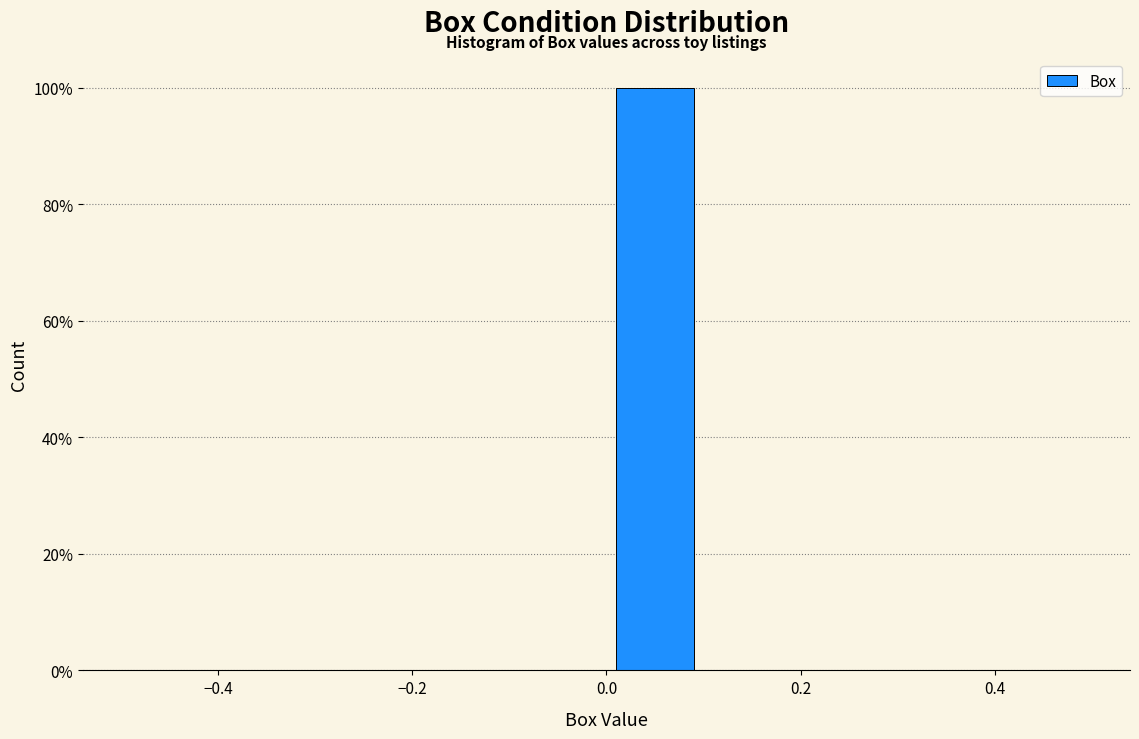

Reading left to right, transcribe this chart: for each bar, give the range it covers on the x-axis and its height. The values are not printed on the chart, so give them approximately, as read against the axis.

-0.5 to -0.4: 0
-0.4 to -0.3: 0
-0.3 to -0.2: 0
-0.2 to -0.1: 0
-0.1 to 0.0: 0
0.0 to 0.1: 100
0.1 to 0.2: 0
0.2 to 0.3: 0
0.3 to 0.4: 0
0.4 to 0.5: 0